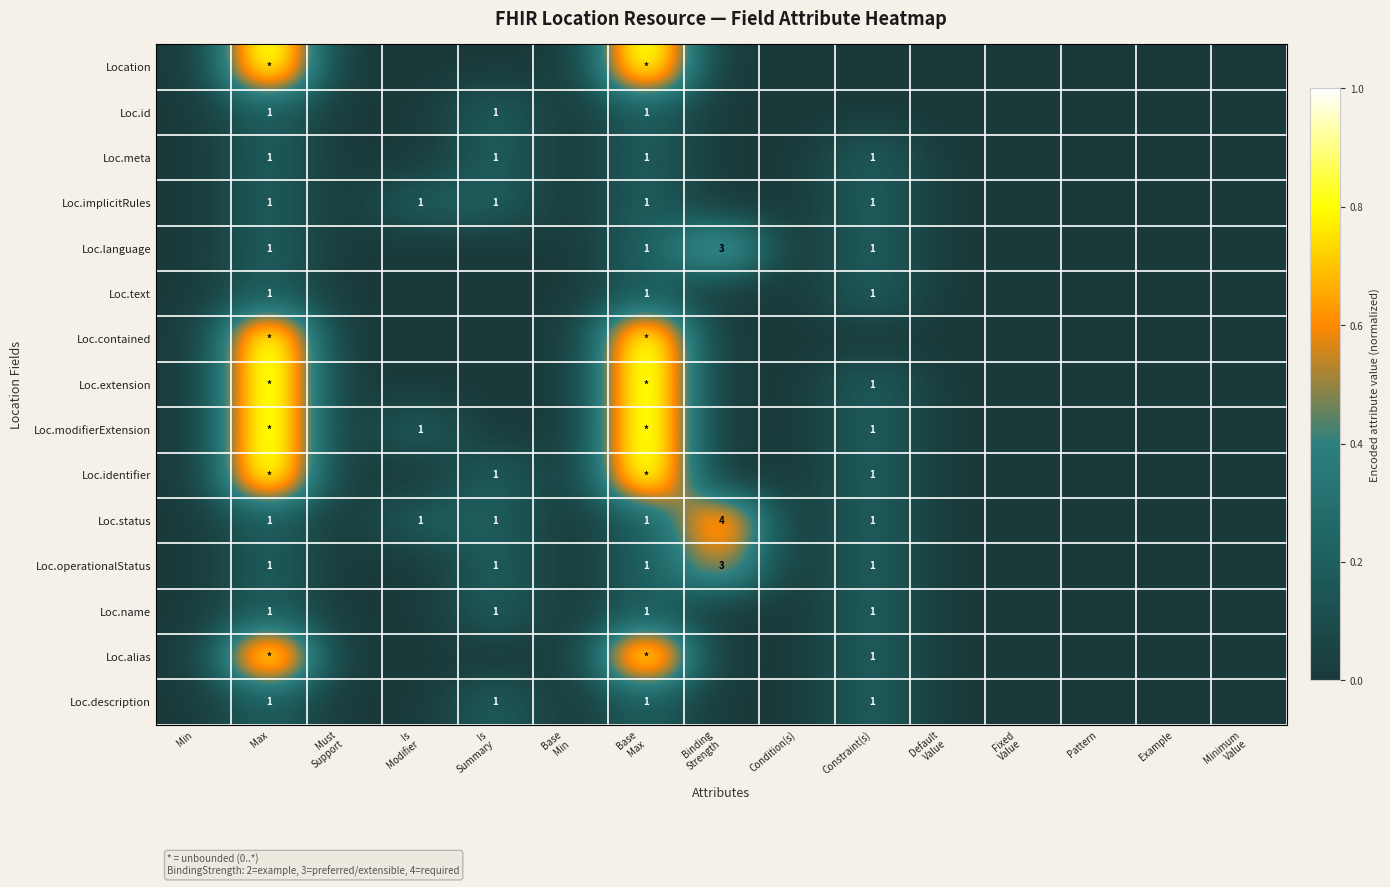

How many series are shown in this chart?

15